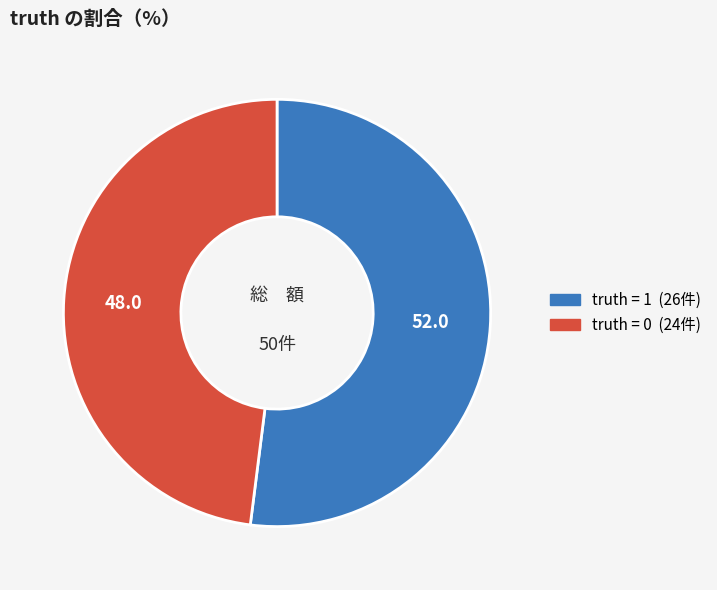

Does any single category account for the majority?

Yes